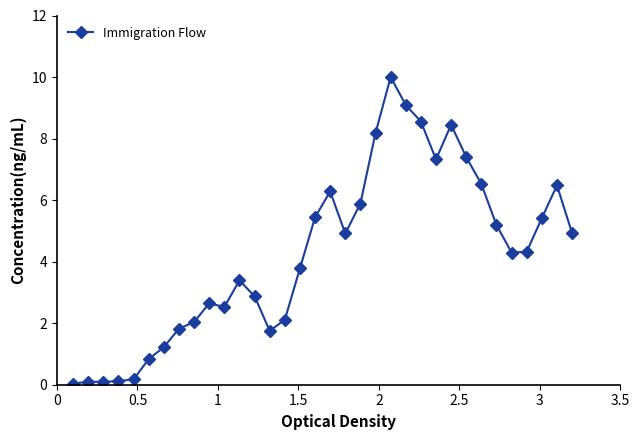

What is the sum of all values?

144.2